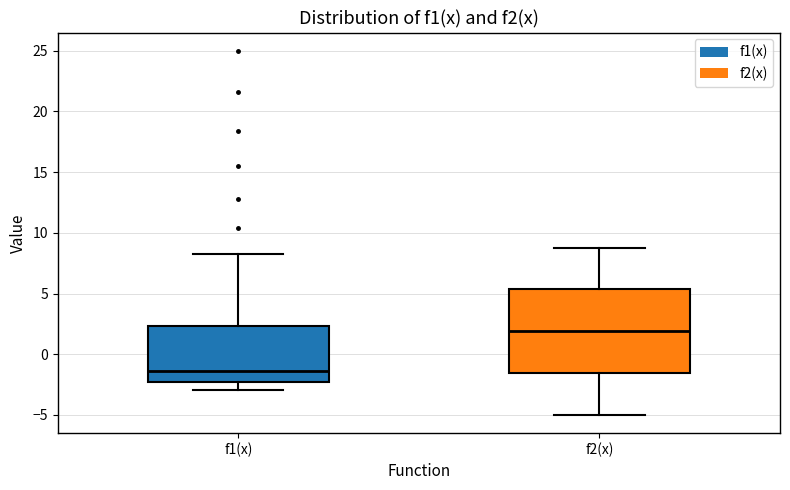

Which box is the tallest, from its lower edge to its upper edge?

f2(x)